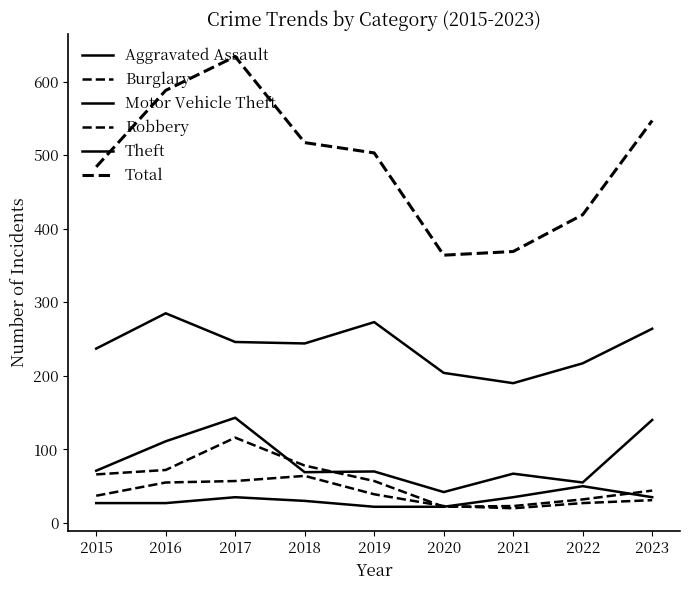

Reading left to right, transcribe all the data shown in this chart.

Aggravated Assault: 27	27	35	30	22	22	35	50	35
Burglary: 66	72	116	78	57	22	23	32	44
Motor Vehicle Theft: 71	111	143	69	70	42	67	55	140
Robbery: 37	55	57	64	39	23	20	27	31
Theft: 237	285	246	244	273	204	190	217	264
Total: 484	588	634	517	503	364	369	419	547